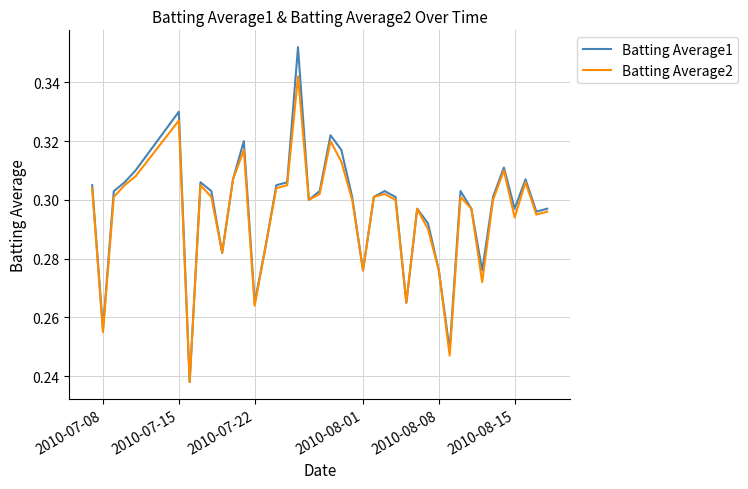

Which series has the largest range (max minus min)?

Batting Average1